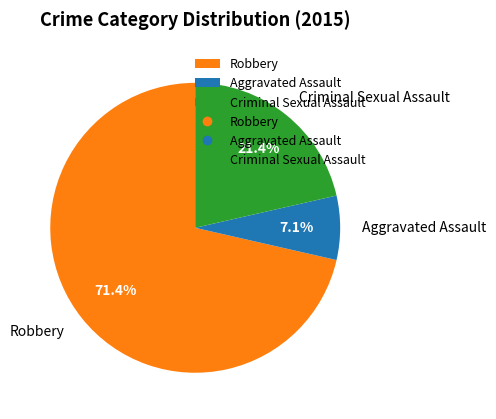

To the nearest percent, what is the difference between the largest and smallest slice percentages?

64%